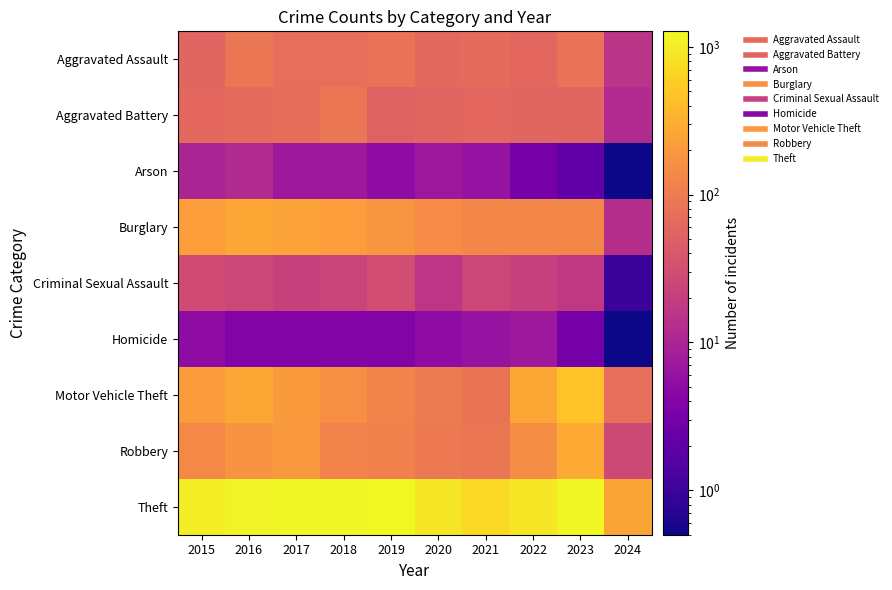

At which category is the sum across all series the highest?

2023